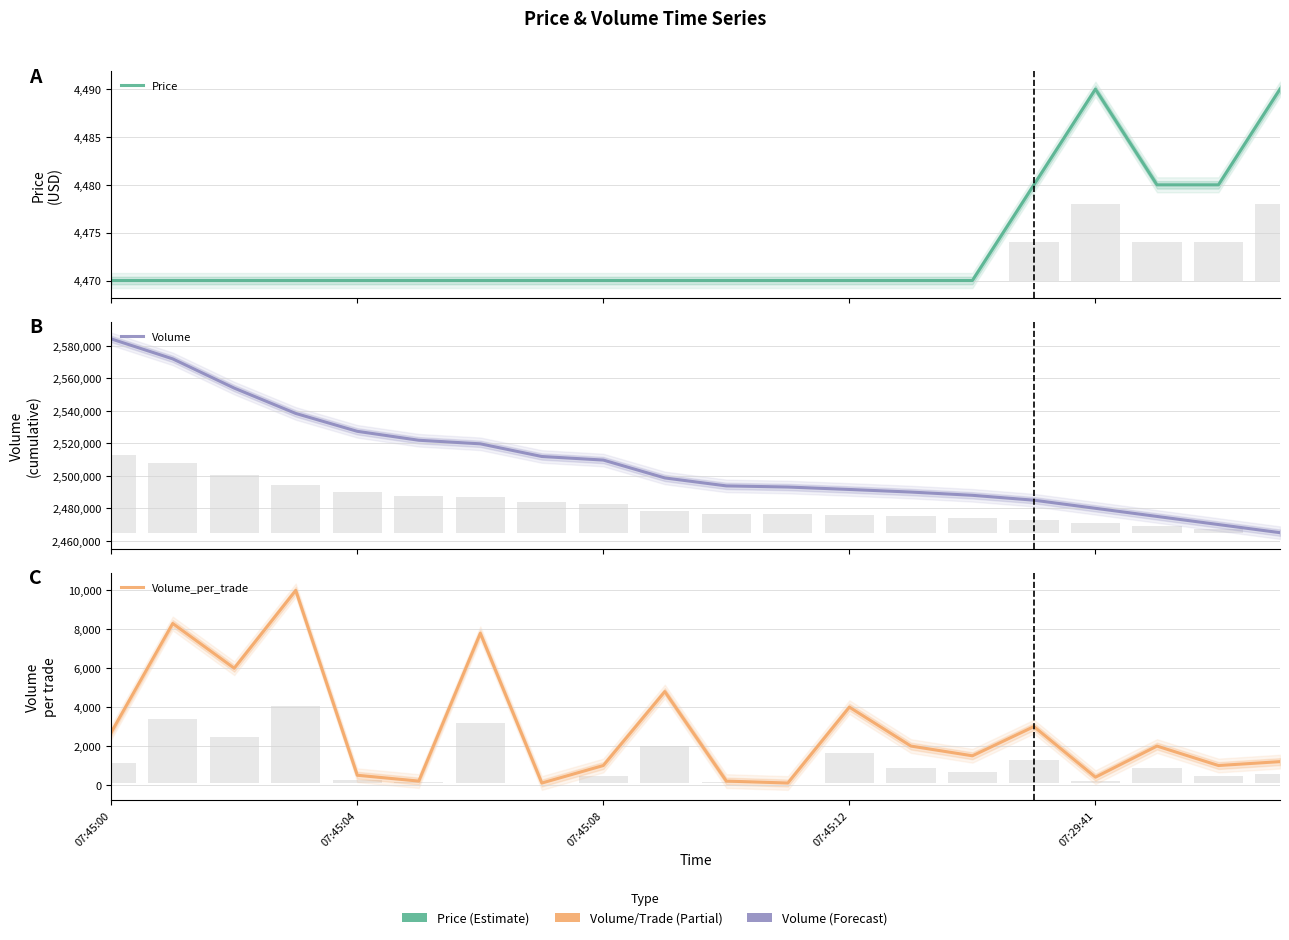

The value of Volume_per_trade at 18 is 1000. True or false?

True